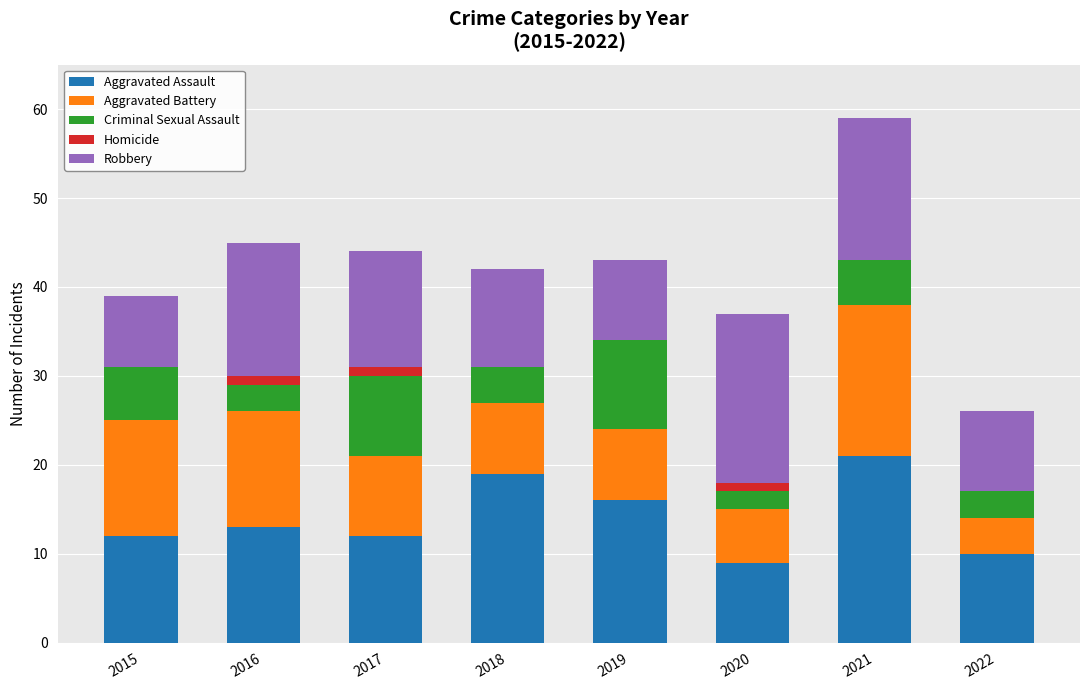

At which label does Aggravated Assault reach its peak?

2021